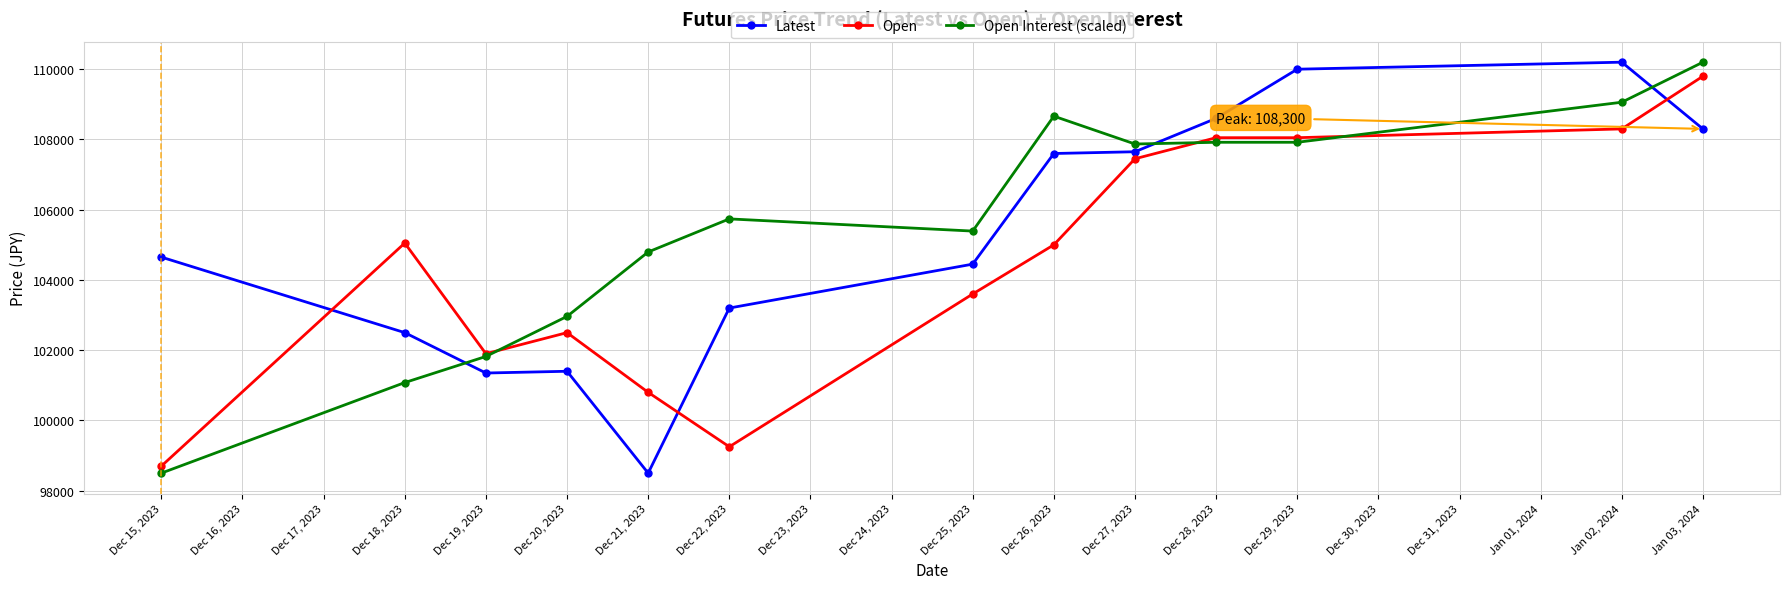

At Jan 02, 2024, list the series in order from smallest to largest.

Open, Open Interest (scaled), Latest